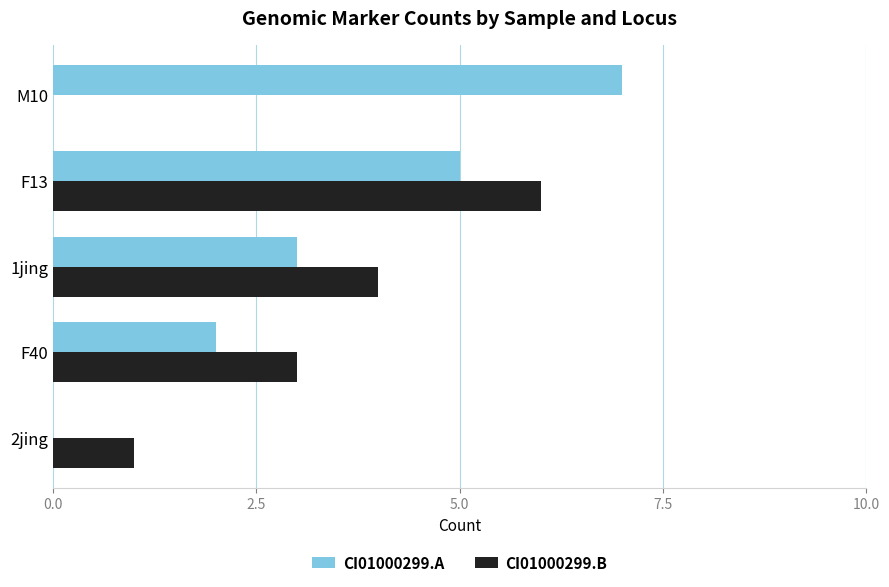

What is the maximum value for CI01000299.B?

6